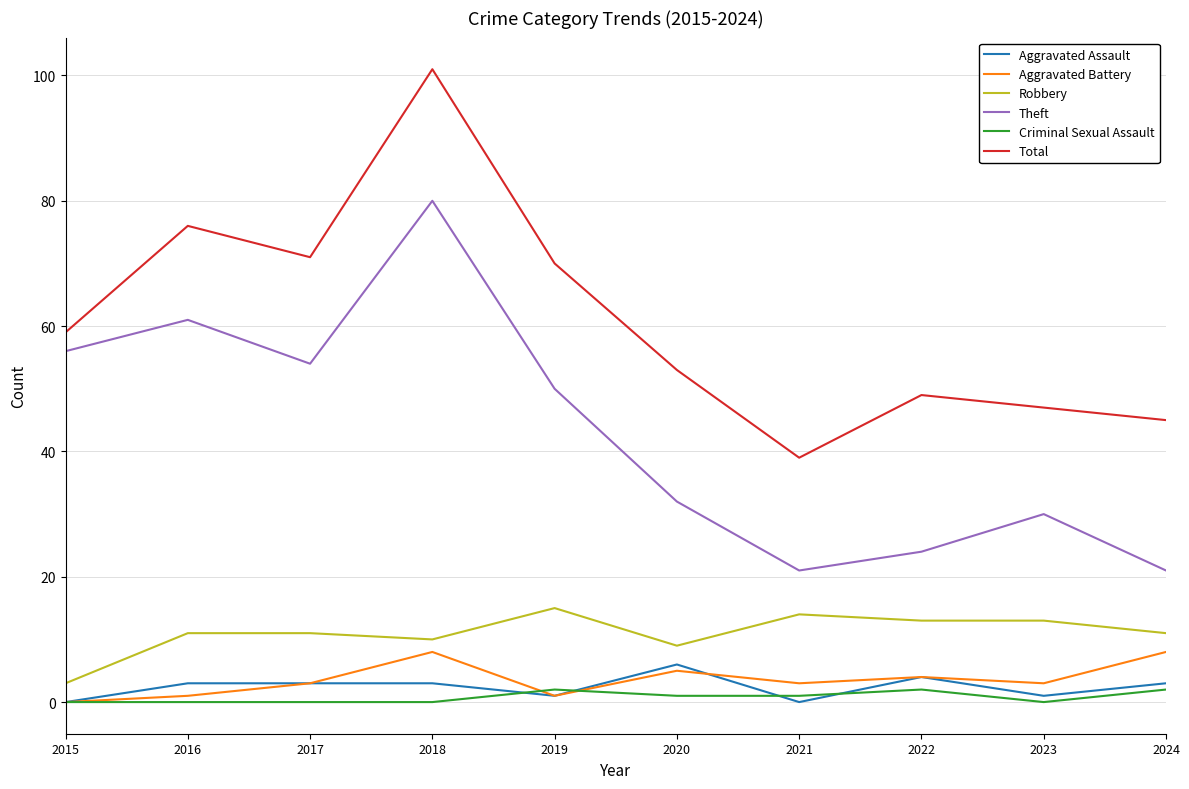

What is the approximate value of Theft at 2021, to the nearest 5?

20